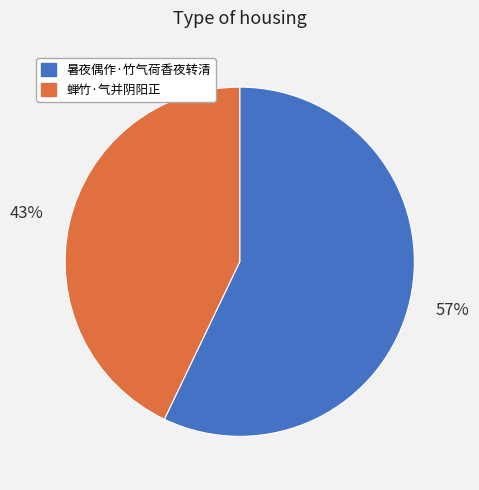

Rank the categories by value from highest to lowest.

暑夜偶作·竹气荷香夜转清, 蝉竹·气并阴阳正